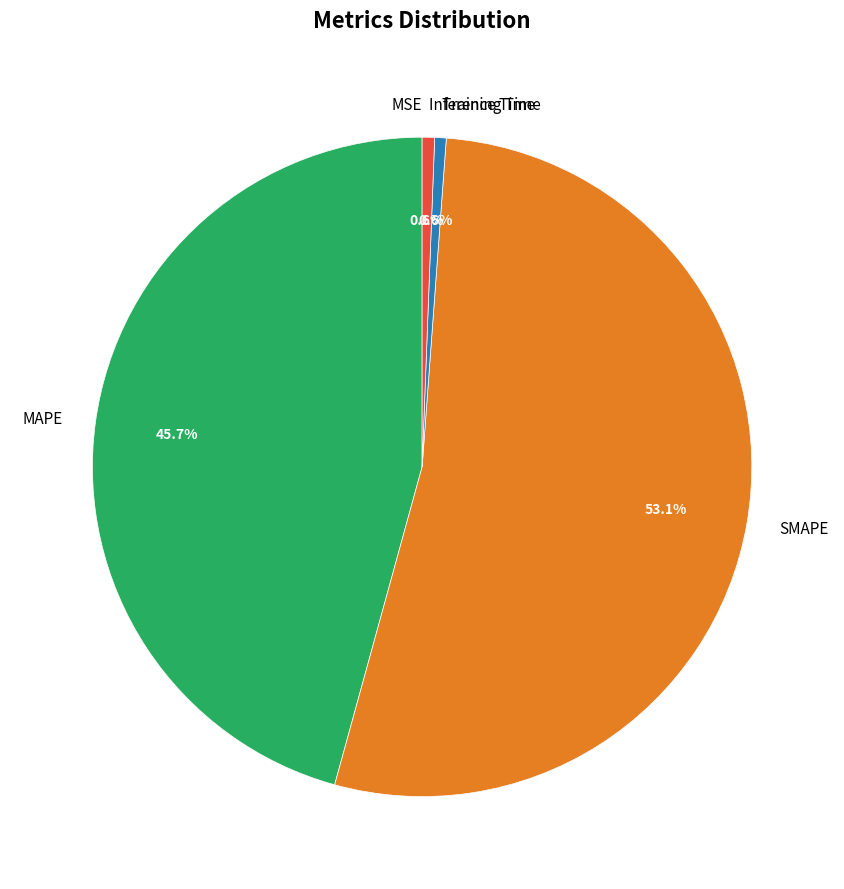

To the nearest percent, what portion does Training Time represent?

1%